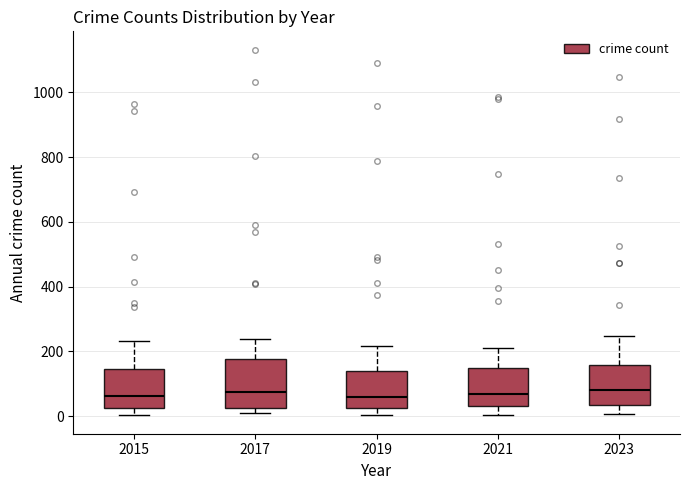

Reading left to right, read every box against the y-axis: the position of its median line, the range the box covers, and the ends of its whiskers. The values are not printed on the chart, so give them approximately, as read against the axis.

2015: median 60, box 20 to 140, whiskers 0 to 240
2017: median 80, box 20 to 180, whiskers 0 to 240
2019: median 60, box 20 to 140, whiskers 0 to 220
2021: median 60, box 40 to 140, whiskers 0 to 220
2023: median 80, box 40 to 160, whiskers 0 to 240